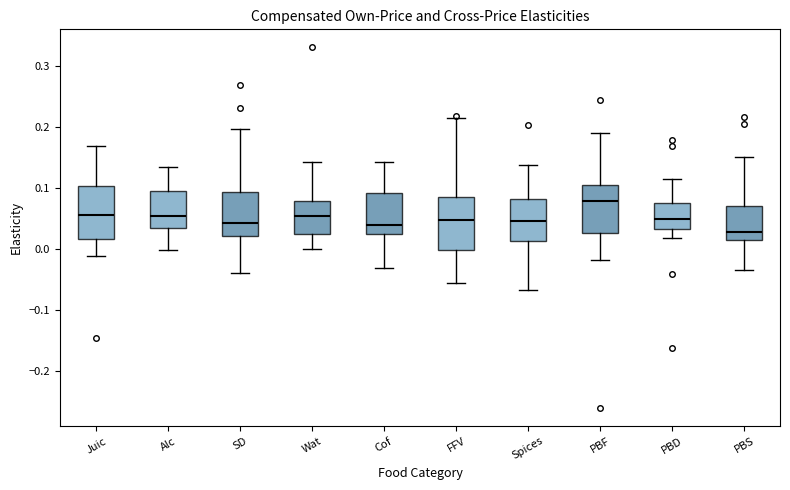

Reading left to right, read every box against the y-axis: the position of its median line, the range the box covers, and the ends of its whiskers. The values are not printed on the chart, so give them approximately, as read against the axis.

Juic: median 0.06, box 0.02 to 0.10, whiskers -0.01 to 0.17
Alc: median 0.05, box 0.03 to 0.09, whiskers 0.00 to 0.13
SD: median 0.04, box 0.02 to 0.09, whiskers -0.04 to 0.20
Wat: median 0.05, box 0.02 to 0.08, whiskers 0.00 to 0.14
Cof: median 0.04, box 0.02 to 0.09, whiskers -0.03 to 0.14
FFV: median 0.05, box 0.00 to 0.09, whiskers -0.06 to 0.21
Spices: median 0.05, box 0.01 to 0.08, whiskers -0.07 to 0.14
PBF: median 0.08, box 0.03 to 0.10, whiskers -0.02 to 0.19
PBD: median 0.05, box 0.03 to 0.08, whiskers 0.02 to 0.11
PBS: median 0.03, box 0.01 to 0.07, whiskers -0.03 to 0.15